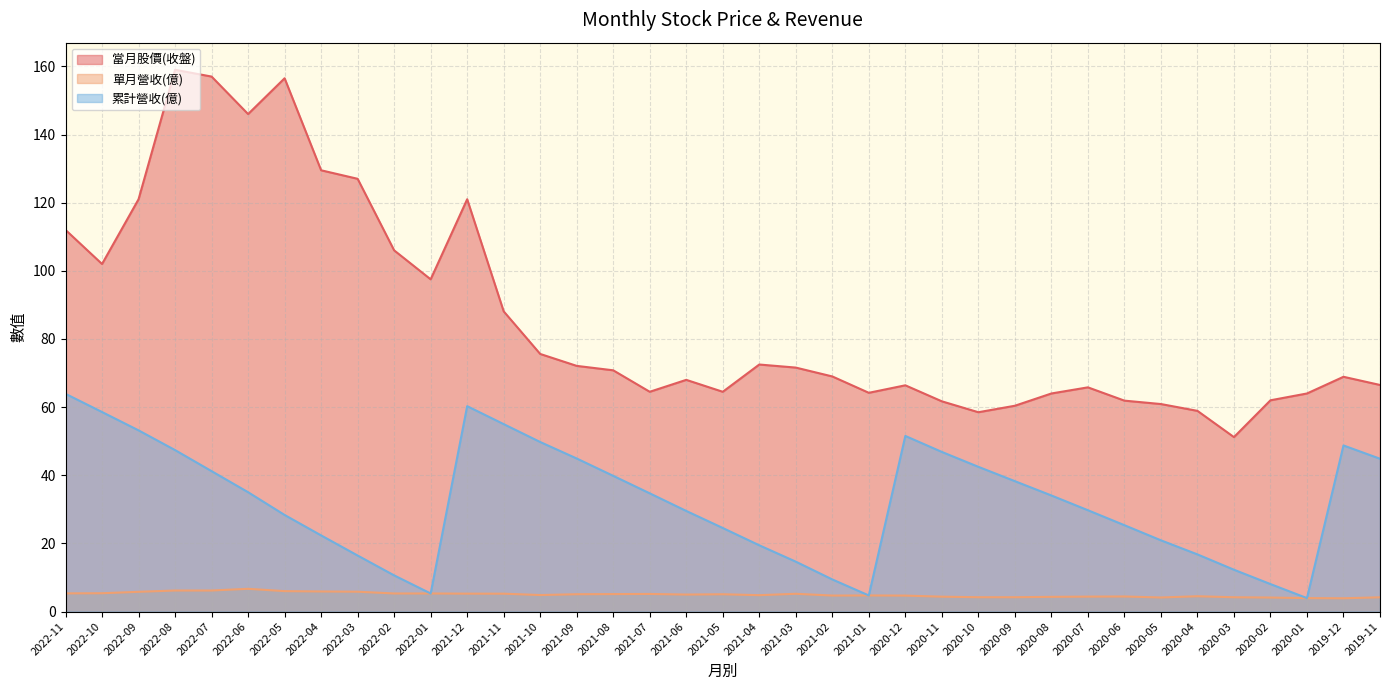

What is the label of the 16th point from the left?

2021-08